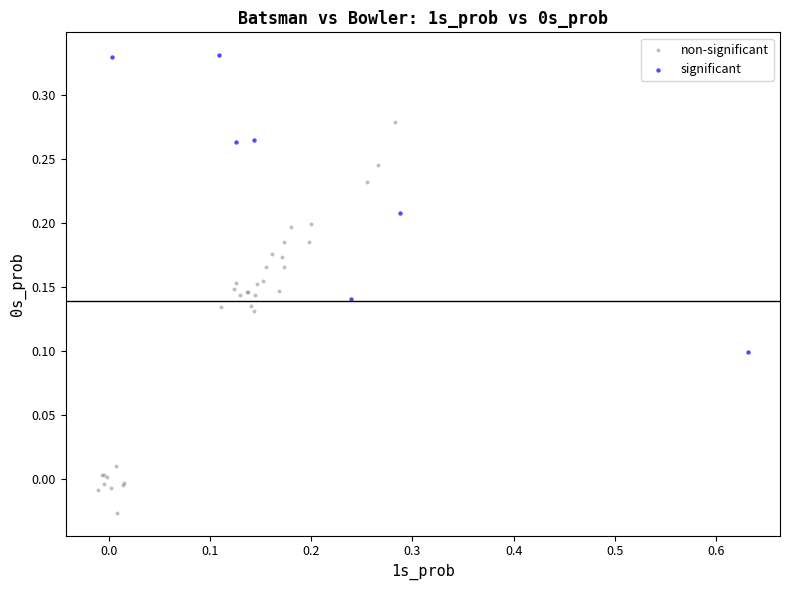

Which series contains the highest Y value?

significant